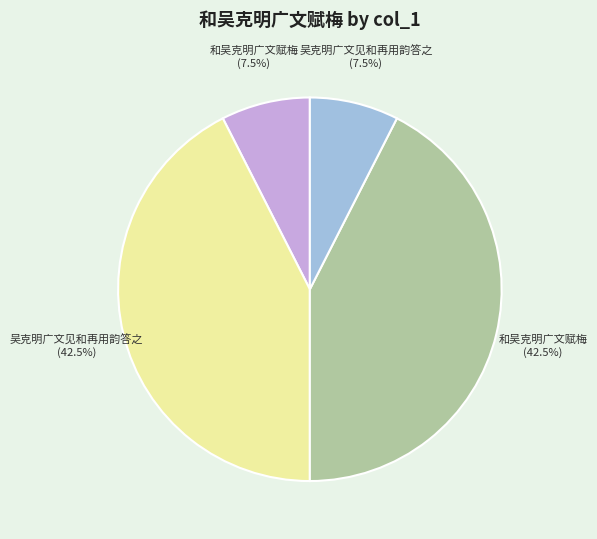

Is there a majority slice in this chart?

No